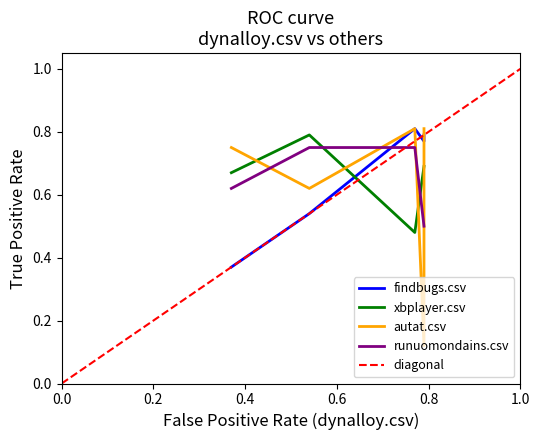

Is it true that xbplayer.csv equals 0.2 at xbplayer.csv?

False